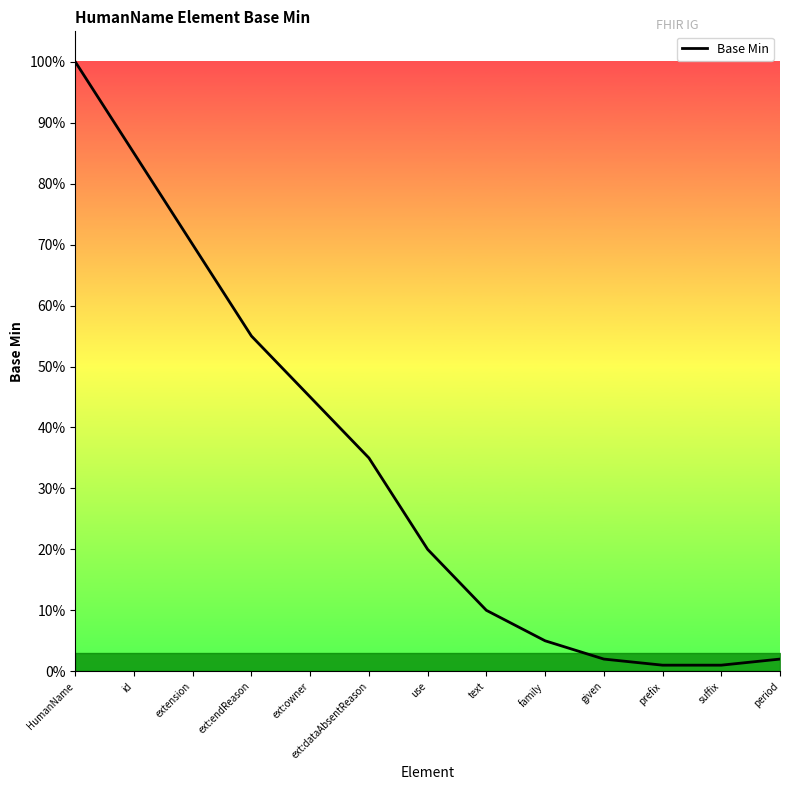

Rank the categories by value from highest to lowest.

HumanName, id, extension, ext:endReason, ext:owner, ext:dataAbsentReason, use, text, family, given, period, prefix, suffix